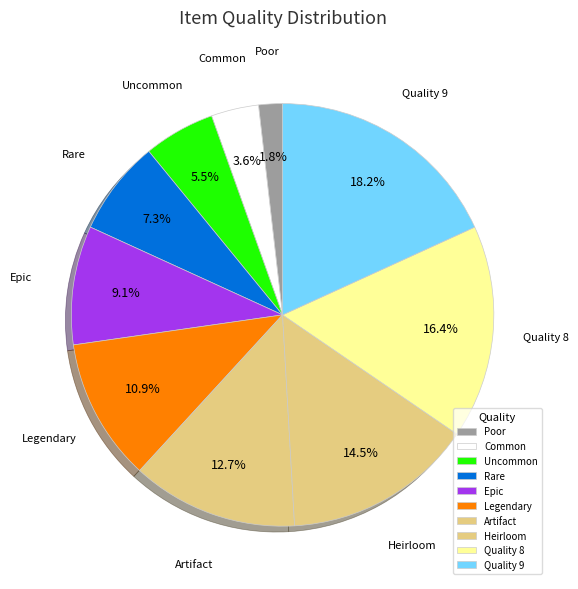

How many slices are in this pie chart?

10